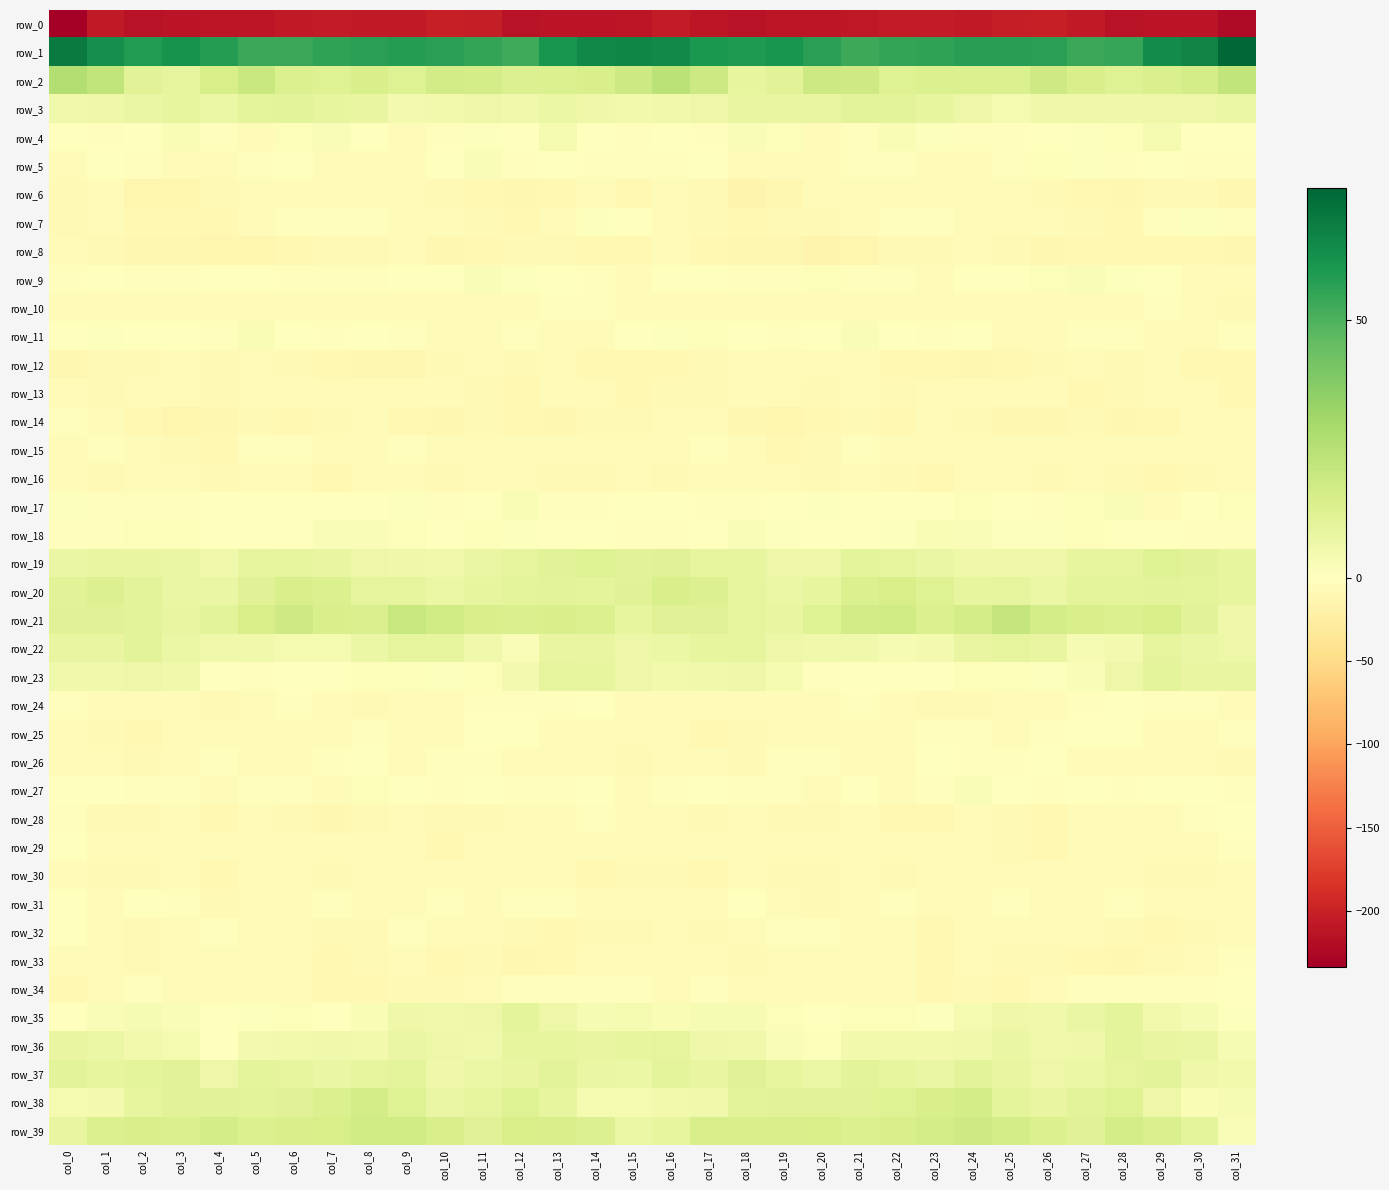

Reading right to left, list all the values displayed in this chart.

row_0: -220.9	-211.5	-211.7	-214.5	-207.1	-201.8	-204.1	-207.2	-205.3	-204.9	-209.1	-210.5	-211.3	-213.9	-209.9	-205.3	-210.7	-212.1	-212.3	-213.4	-203.9	-202.0	-206.1	-206.7	-204.7	-206.1	-209.9	-211.2	-212.0	-213.4	-207.5	-233.3
row_1: 75.5	66.2	63.7	54.8	54.1	56.7	57.6	57.7	55.7	55.0	53.1	56.7	61.2	59.3	60.1	64.7	65.4	64.9	61.1	53.0	55.2	57.1	57.8	56.8	55.7	53.9	54.2	58.1	61.3	58.9	63.0	69.1
row_2: 22.3	16.1	14.3	12.8	15.1	17.8	13.6	14.0	14.0	12.5	17.8	18.5	11.6	9.1	18.7	24.0	18.7	14.8	13.8	13.1	16.5	16.7	12.5	14.9	13.0	13.8	19.7	15.8	9.6	11.5	22.4	26.1
row_3: 7.3	6.5	7.1	6.0	6.1	6.1	4.0	6.9	8.9	10.8	11.1	8.6	8.4	8.8	6.6	5.4	5.1	6.4	7.1	5.4	6.5	5.1	4.3	8.3	9.4	11.1	10.5	7.6	9.4	7.8	6.1	5.7
row_4: -1.2	-1.7	3.6	1.2	0.9	-1.4	-3.6	-2.3	1.2	2.7	-2.4	-3.7	1.5	1.9	-2.9	-0.4	-2.9	0.0	4.0	0.1	0.9	-3.0	-3.6	-0.8	2.3	1.2	-4.3	-2.0	2.8	-0.3	-2.5	-1.7
row_5: -3.3	-2.5	-0.7	-2.2	0.7	1.4	-2.0	-6.2	-7.0	-2.3	-2.5	-3.7	-6.4	-5.5	-1.3	-2.6	-3.0	-1.9	-0.7	-1.9	1.8	0.1	-4.0	-6.5	-5.9	-1.7	-3.0	-4.8	-6.8	-3.5	-1.8	-6.8
row_6: -11.3	-8.0	-8.1	-12.3	-10.0	-8.8	-5.5	-6.0	-6.0	-6.3	-6.1	-5.4	-11.6	-14.9	-7.6	-6.8	-9.2	-6.8	-10.2	-11.3	-9.7	-7.9	-4.9	-5.9	-6.4	-7.0	-4.8	-7.7	-13.5	-12.9	-6.1	-7.7
row_7: -1.9	0.9	-2.5	-9.1	-8.1	-6.8	-5.4	-4.5	-2.3	-2.2	-5.6	-8.5	-8.9	-10.2	-8.1	-5.7	-1.0	1.0	-5.3	-9.2	-7.6	-6.3	-5.2	-3.3	-2.3	-3.3	-6.7	-9.2	-9.3	-9.9	-7.3	-7.8
row_8: -11.8	-10.8	-9.2	-9.4	-9.3	-11.9	-7.8	-7.0	-8.3	-8.1	-13.0	-14.8	-12.4	-12.1	-9.2	-6.1	-9.9	-9.6	-9.1	-9.1	-10.5	-11.4	-6.7	-7.5	-8.1	-9.5	-14.4	-14.3	-12.1	-11.5	-7.5	-6.2
row_9: -7.0	-5.5	-0.5	0.6	1.9	1.3	0.3	-0.9	-3.8	-2.2	-2.1	1.7	-3.0	-3.4	-1.4	-0.4	-5.3	-3.1	0.4	1.0	2.2	0.1	0.4	-2.2	-3.3	-2.7	-0.2	0.1	-3.6	-2.6	-1.4	-3.1
row_10: -8.4	-4.3	-1.9	-5.6	-6.8	-5.6	-6.2	-4.8	-5.8	-7.3	-5.3	-6.2	-6.7	-5.0	-6.5	-6.0	-5.2	-2.5	-2.4	-6.9	-5.8	-6.5	-5.8	-4.2	-6.9	-6.8	-4.9	-7.2	-5.7	-5.4	-7.2	-7.1
row_11: -2.8	-4.5	-4.2	-3.2	-2.6	-6.2	-4.8	0.1	-2.0	-0.9	2.2	-1.0	-2.1	0.3	1.4	0.8	-1.3	-4.6	-3.8	-2.7	-3.8	-7.1	-2.4	-0.2	-2.1	-0.1	2.7	-3.1	-0.8	0.4	1.0	-1.5
row_12: -10.5	-10.2	-6.7	-7.6	-6.9	-8.0	-10.7	-11.2	-10.5	-9.4	-6.9	-7.1	-5.6	-7.1	-8.4	-9.8	-10.5	-9.1	-6.3	-7.8	-7.0	-9.1	-11.3	-10.9	-10.1	-8.9	-6.0	-7.6	-5.1	-8.2	-9.0	-12.5
row_13: -10.2	-6.8	-4.7	-8.2	-9.5	-5.8	-5.0	-4.5	-5.9	-7.3	-5.2	-7.7	-7.1	-6.0	-7.9	-8.9	-9.8	-5.7	-5.2	-9.5	-8.3	-5.1	-4.8	-4.5	-7.2	-6.1	-5.9	-8.4	-6.2	-6.9	-7.7	-7.3
row_14: -7.1	-6.7	-10.1	-12.0	-8.2	-11.1	-11.4	-8.1	-7.2	-10.7	-8.8	-10.2	-13.3	-10.9	-5.6	-4.1	-7.6	-7.5	-11.7	-10.4	-8.8	-11.7	-10.6	-6.8	-8.8	-10.1	-8.2	-12.2	-12.9	-9.1	-3.7	-1.9
row_15: -5.5	-5.6	-6.3	-6.7	-4.5	-4.6	-3.6	-4.4	-5.3	-4.2	-2.2	-7.8	-10.0	-6.2	-2.7	-4.7	-5.7	-6.3	-6.6	-5.7	-4.5	-4.2	-3.6	-5.1	-5.2	-3.2	-3.2	-10.2	-8.6	-4.7	-3.0	-5.8
row_16: -5.3	-7.9	-9.2	-7.4	-5.7	-8.2	-6.5	-5.0	-9.7	-8.6	-5.2	-7.9	-7.3	-6.1	-7.1	-7.4	-6.4	-8.9	-9.0	-5.8	-6.6	-8.4	-5.1	-6.5	-10.6	-6.5	-6.2	-8.4	-6.7	-6.3	-7.9	-6.9
row_17: 1.2	-1.5	-3.8	2.0	1.5	-2.4	-1.1	1.6	-1.2	-0.2	-1.6	0.7	-0.8	-3.5	-2.9	-1.8	-0.2	-3.3	-2.0	2.8	0.2	-3.5	1.0	0.4	-0.9	-0.8	-0.9	0.6	-2.2	-3.5	-2.3	0.9
row_18: -3.2	-2.3	-0.6	0.2	1.4	0.6	0.7	1.9	2.4	0.9	-0.0	0.2	0.7	1.9	-1.0	-3.0	-3.5	-1.4	-0.4	0.6	1.5	-0.3	1.6	2.3	2.1	-0.1	0.4	-0.1	1.5	1.2	-2.4	-1.9
row_19: 9.3	11.5	12.6	9.6	9.1	6.1	6.1	6.2	8.1	9.8	10.1	6.8	6.7	9.0	8.9	12.4	11.2	12.8	11.3	9.4	7.8	5.5	6.3	6.9	8.6	9.9	9.4	5.6	8.1	8.7	8.3	8.0
row_20: 9.3	10.2	10.8	10.4	10.2	7.6	9.7	9.1	12.4	15.4	13.7	8.9	7.5	9.8	13.4	14.9	11.8	10.3	11.0	10.3	9.2	7.6	9.9	9.9	13.9	15.2	11.8	7.7	8.2	11.2	13.2	11.3
row_21: 5.9	11.6	15.6	14.1	14.9	16.2	20.7	16.2	14.0	17.4	16.9	12.6	8.5	9.7	12.0	12.3	9.1	14.1	15.3	14.2	15.0	17.6	20.1	14.7	15.1	17.8	15.4	10.6	8.4	10.9	12.3	11.9
row_22: 6.7	7.9	9.7	4.3	3.2	8.3	9.8	8.7	4.7	3.4	5.4	5.6	6.9	9.9	9.1	7.4	6.6	8.8	8.8	2.2	5.4	8.9	9.6	7.5	3.8	3.8	5.8	5.8	7.5	10.6	8.7	8.8
row_23: 8.5	8.6	10.2	6.8	1.9	0.9	1.4	1.8	-0.1	0.0	-1.1	-3.1	3.7	7.0	5.6	5.3	7.0	9.1	10.0	4.3	1.4	0.9	1.5	1.3	-0.2	0.0	-2.4	-1.3	5.6	6.9	5.9	5.4
row_24: -4.7	-2.0	-2.1	-1.6	-2.8	-5.1	-5.4	-7.6	-8.0	-4.5	-3.6	-6.8	-7.1	-5.3	-5.2	-6.5	-4.8	-1.5	-2.0	-2.0	-3.4	-5.6	-5.9	-8.3	-6.8	-3.4	-4.9	-7.5	-6.4	-5.1	-4.5	-3.0
row_25: -3.0	-3.9	-5.6	-1.5	-0.9	-2.6	-4.2	-3.5	-3.5	-5.0	-6.3	-4.8	-5.7	-8.6	-10.6	-6.3	-4.7	-4.9	-4.2	-1.2	-1.0	-4.0	-3.7	-3.3	-4.2	-5.3	-6.3	-4.9	-6.1	-10.6	-8.5	-4.8
row_26: -7.4	-6.4	-4.6	-4.5	-4.4	-1.4	-3.5	-1.9	-1.3	-4.2	-4.8	-2.8	-2.4	-7.8	-6.5	-6.8	-8.0	-6.0	-3.9	-5.3	-3.2	-1.8	-3.9	-0.8	-2.3	-4.6	-4.3	-2.1	-4.1	-8.3	-5.8	-6.9
row_27: -2.7	-1.6	-1.8	-3.3	-1.4	-1.8	-1.5	2.2	-2.8	-5.6	-1.2	-3.8	-2.7	-2.7	-1.6	-2.5	-3.8	-1.2	-2.4	-3.2	-1.2	-1.9	-0.4	1.6	-5.3	-3.4	-1.8	-3.8	-2.6	-2.2	-1.7	0.0
row_28: -1.3	-3.0	-4.1	-5.0	-6.4	-9.7	-7.5	-6.4	-10.5	-10.9	-5.3	-8.8	-8.4	-7.1	-8.1	-6.4	-4.1	-3.5	-4.4	-5.5	-7.9	-9.1	-7.1	-7.4	-11.9	-8.3	-6.2	-9.6	-7.2	-7.8	-7.4	-3.4
row_29: -3.3	-5.2	-4.1	-4.1	-5.2	-10.0	-8.4	-3.8	-5.3	-5.6	-4.5	-4.4	-4.8	-4.8	-5.4	-5.4	-5.2	-5.4	-3.8	-4.5	-6.8	-10.9	-6.0	-4.2	-5.6	-5.1	-4.5	-4.7	-5.0	-5.1	-4.1	-0.6
row_30: -5.4	-8.6	-7.6	-4.2	-5.7	-6.2	-7.0	-6.4	-6.5	-8.4	-5.5	-8.6	-7.5	-7.0	-10.1	-8.6	-7.7	-9.1	-6.3	-4.3	-6.1	-6.4	-7.1	-6.1	-7.7	-7.1	-6.2	-9.2	-6.4	-8.6	-8.8	-4.7
row_31: -4.1	-5.6	-4.1	-2.5	-4.9	-4.0	-3.5	-4.5	-4.0	-3.5	-6.5	-7.7	-5.7	-0.8	-4.4	-4.7	-6.0	-5.4	-3.6	-3.0	-5.2	-3.2	-4.0	-4.7	-3.4	-4.6	-7.2	-7.9	-3.2	-1.8	-4.1	-1.3
row_32: -6.1	-8.5	-9.8	-8.5	-6.9	-6.3	-4.1	-5.2	-9.8	-4.3	-5.0	-2.8	-3.0	-6.0	-7.4	-4.1	-7.6	-9.0	-10.1	-7.5	-6.8	-5.8	-3.4	-8.0	-8.1	-3.8	-5.4	-2.3	-3.8	-7.3	-5.7	-1.1
row_33: -3.1	-3.7	-8.3	-11.6	-10.0	-8.8	-8.0	-5.8	-10.6	-7.0	-5.7	-5.0	-6.6	-8.1	-7.0	-6.5	-4.8	-5.3	-10.0	-11.7	-8.8	-9.6	-6.5	-7.5	-10.0	-5.9	-5.8	-5.3	-7.2	-8.1	-6.6	-5.6
row_34: -0.4	-1.9	-2.3	-3.3	-3.2	-6.5	-9.5	-8.9	-10.5	-6.1	-6.2	-5.5	-5.3	-3.9	-3.3	-6.5	-3.0	-2.4	-2.7	-3.5	-3.7	-8.7	-9.0	-9.4	-9.4	-5.7	-5.8	-5.7	-4.8	-3.3	-5.6	-10.2
row_35: 1.0	3.4	5.0	10.1	7.8	5.7	6.2	4.1	0.6	1.4	1.2	-0.1	1.2	3.0	3.5	2.7	3.9	3.5	7.0	10.2	6.7	5.7	6.2	2.5	0.3	1.7	0.7	-0.1	2.2	3.0	2.3	-0.0
row_36: 3.1	8.0	8.4	10.1	6.4	5.8	8.2	5.8	5.3	5.1	5.1	1.7	1.9	5.5	6.4	9.7	8.9	8.7	8.9	9.1	5.6	6.7	8.2	5.0	5.5	4.9	4.4	0.2	4.1	5.0	7.2	8.7
row_37: 4.8	6.2	10.7	9.7	7.4	6.5	8.3	10.8	7.8	9.0	10.6	7.5	9.2	12.3	8.8	10.3	7.1	8.2	10.9	8.5	7.3	6.3	10.1	9.6	8.1	9.6	10.1	6.8	11.3	10.4	9.0	10.7
row_38: 3.3	2.5	7.0	12.4	10.6	8.5	10.5	16.2	15.0	12.6	11.2	11.2	11.5	11.0	5.6	5.0	3.7	3.7	9.3	12.5	9.7	8.2	12.9	16.5	14.1	12.1	11.1	11.4	11.4	9.3	4.6	3.7
row_39: 2.1	10.2	14.3	16.3	12.4	13.8	16.2	18.0	16.0	14.9	13.8	15.7	15.1	14.8	15.0	9.0	7.4	13.0	15.0	15.3	12.2	14.8	17.3	17.2	15.4	15.1	13.9	16.1	14.5	15.3	13.9	8.7